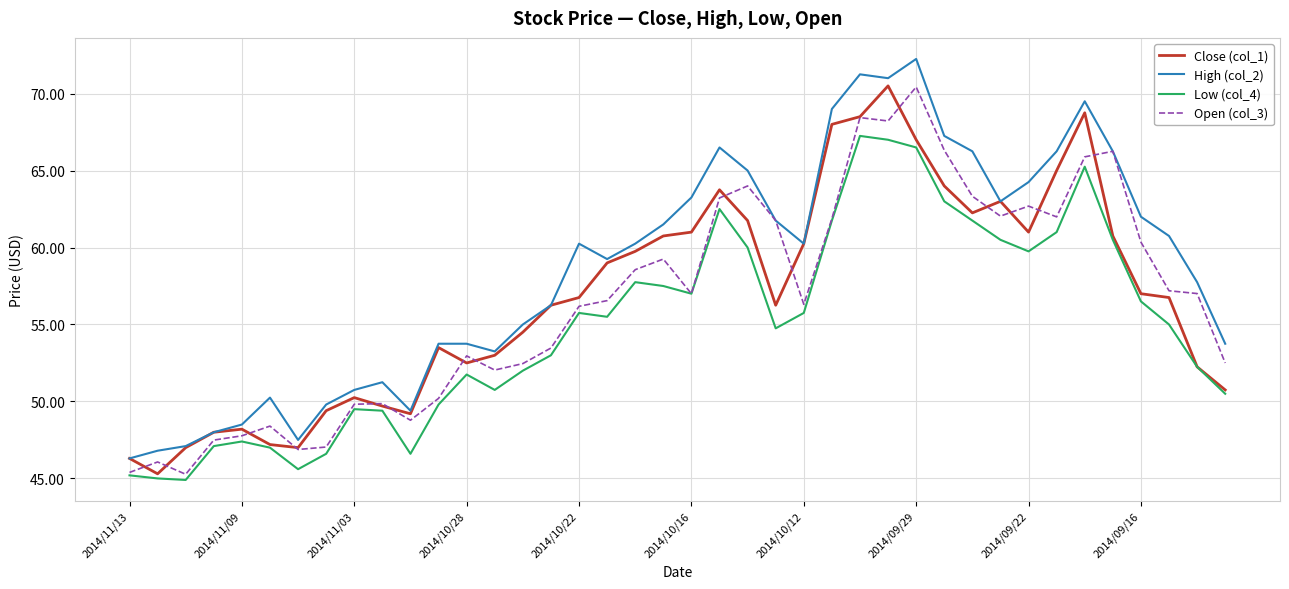

What is the minimum value for High (col_2)?

46.3